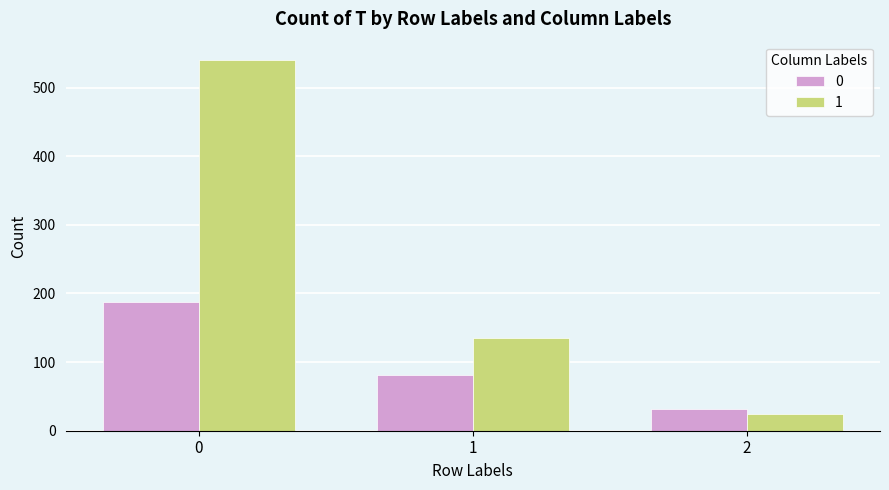

Read the 1 value at 2.

25